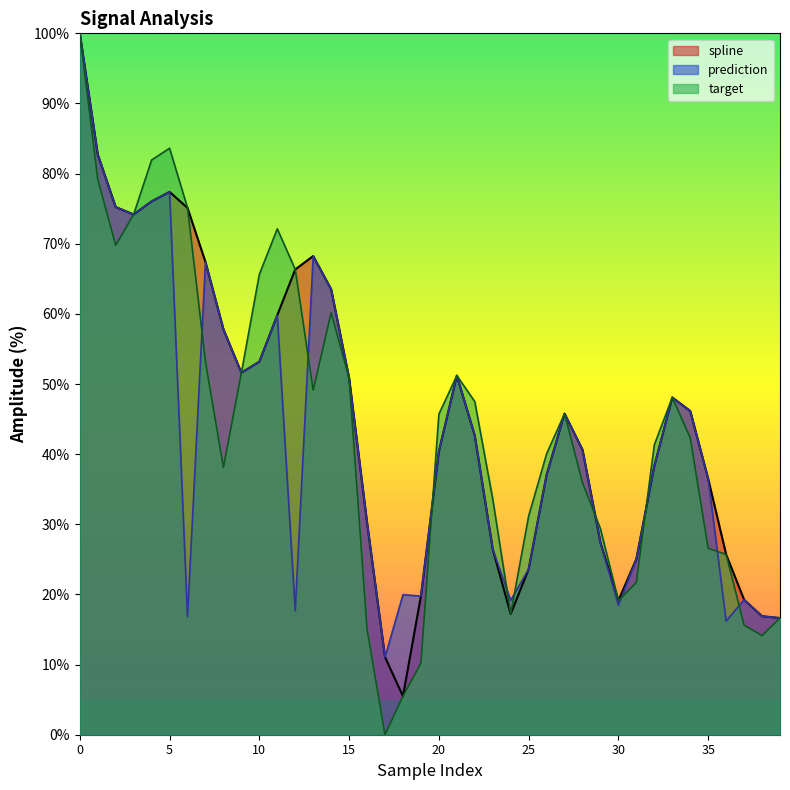

What value does the spline series have at 30?

19.1